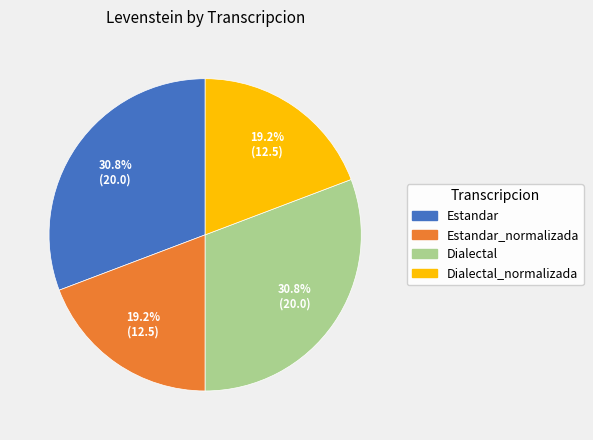

To the nearest percent, what is the average slice percentage?

25%